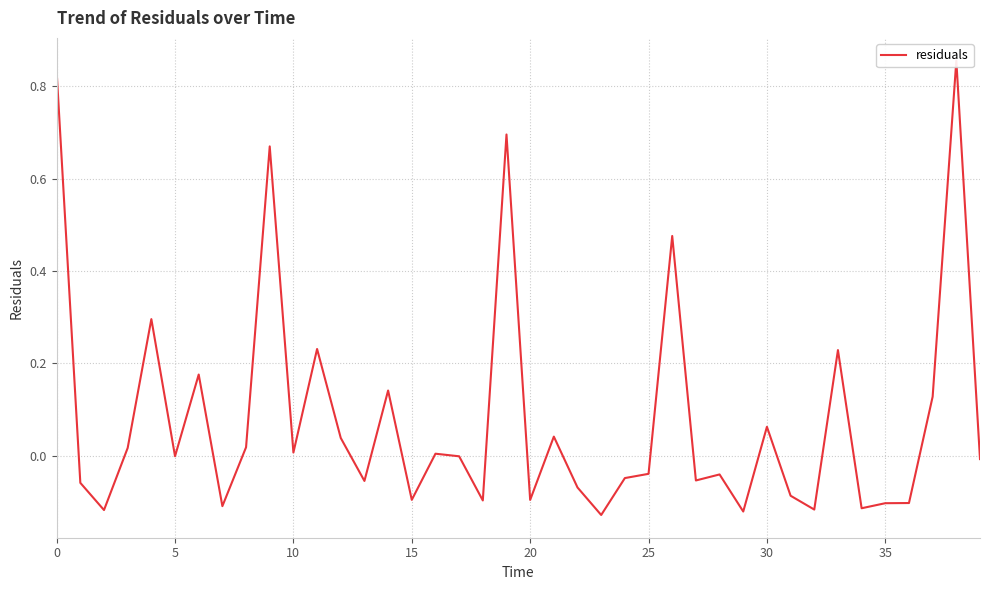

True or false: there are more than 1 points higher than both neighbors.

True